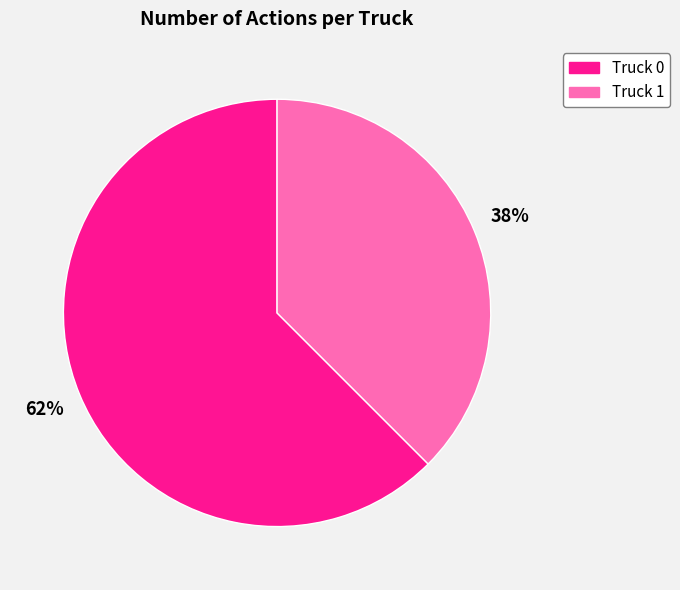

Is it true that Truck 0 is 62% of the pie?

True